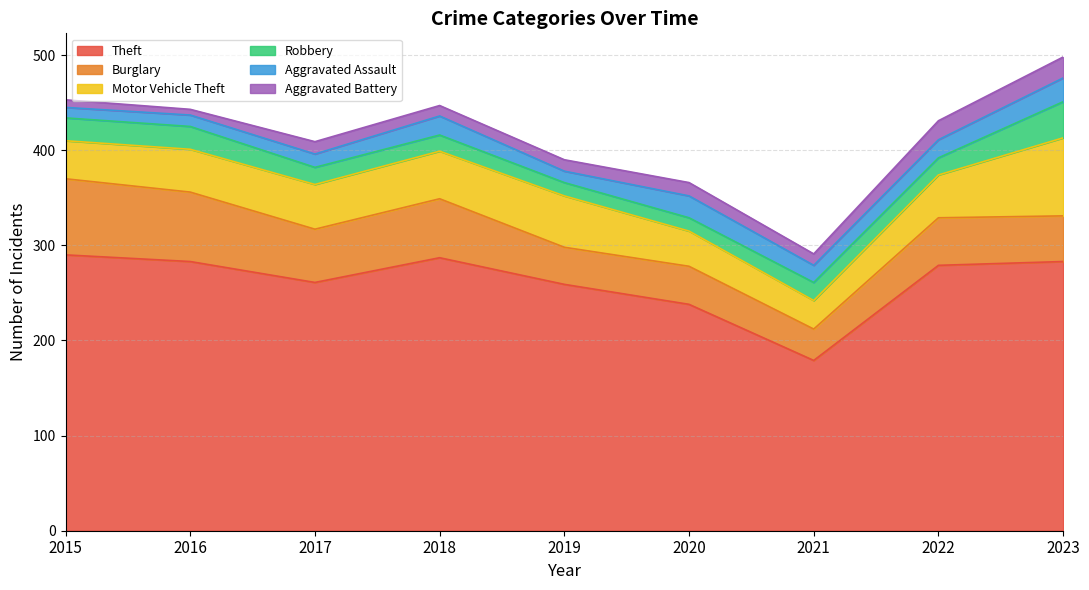

Which series has the largest range (max minus min)?

Theft